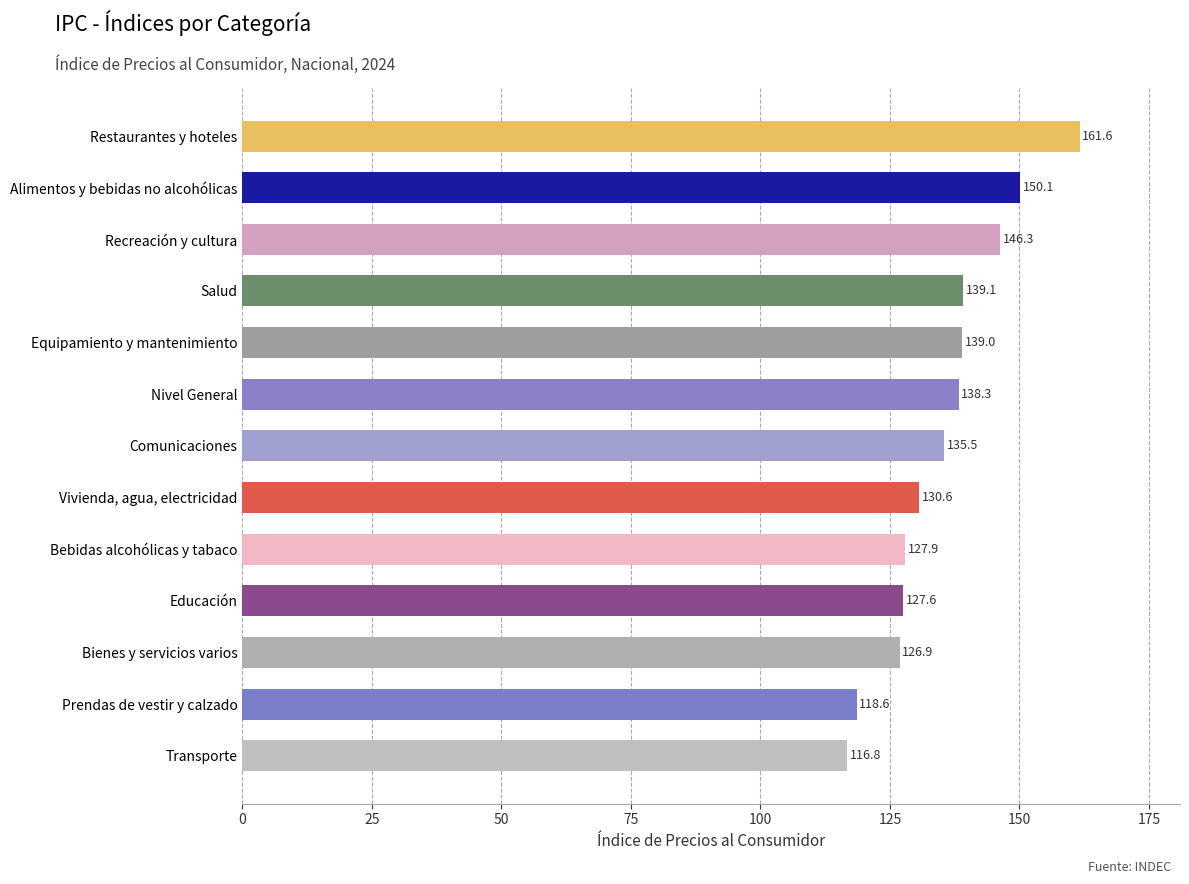

What is the sum of all values?

1758.3